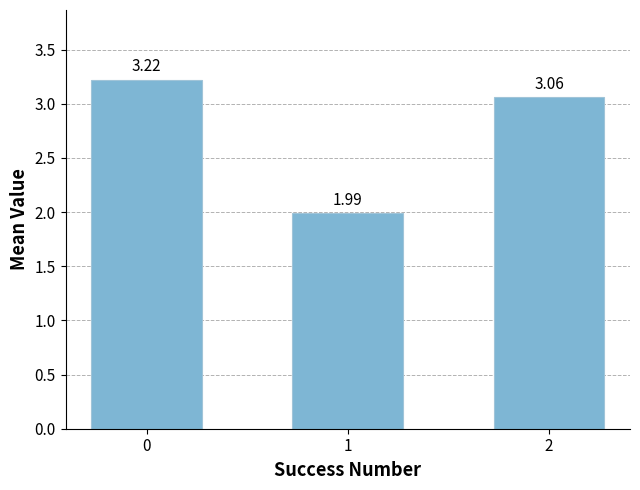

True or false: the data shows 2.0 at 1.

True